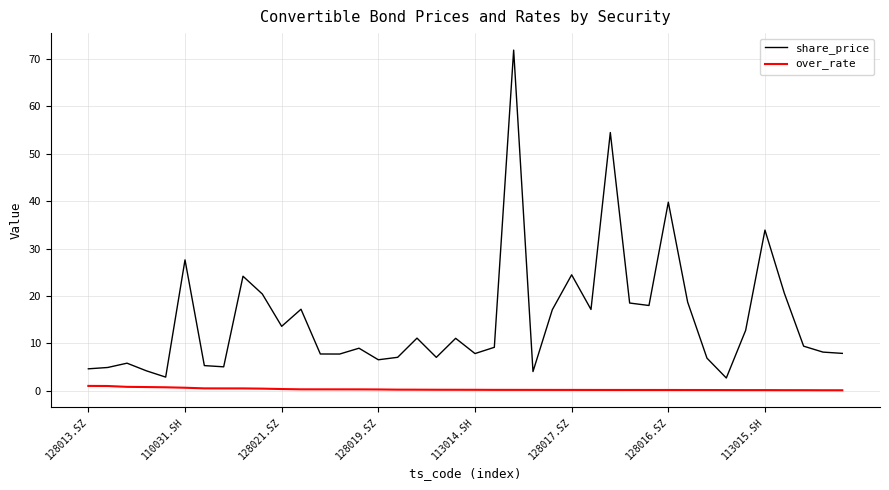

How many lines are shown in the chart?

2